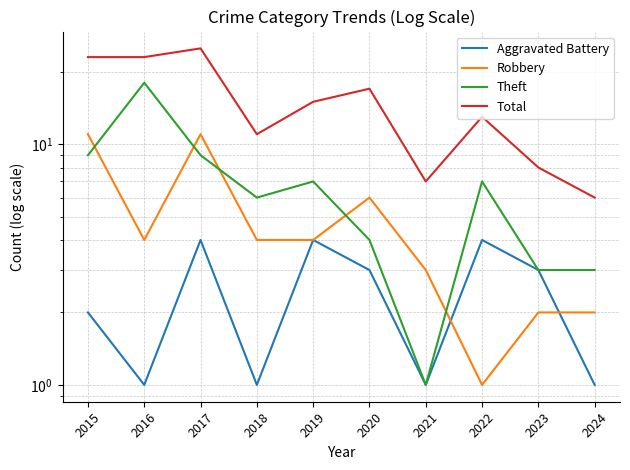

At which label does Theft reach its peak?

2016